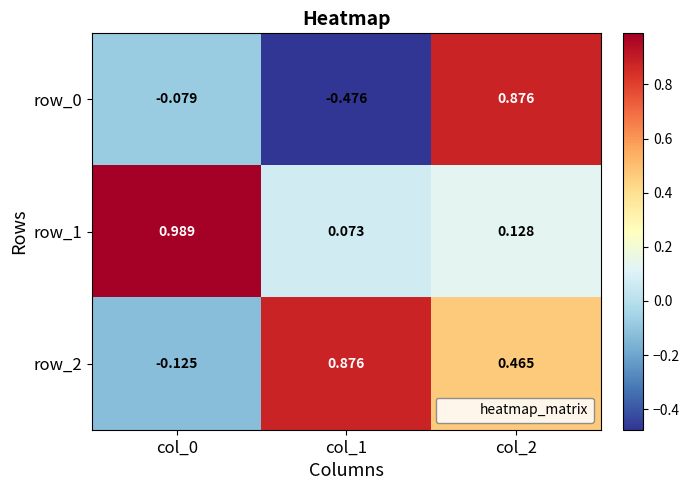

Is the value of row_0 at col_1 greater than the value of row_1 at col_0?

No